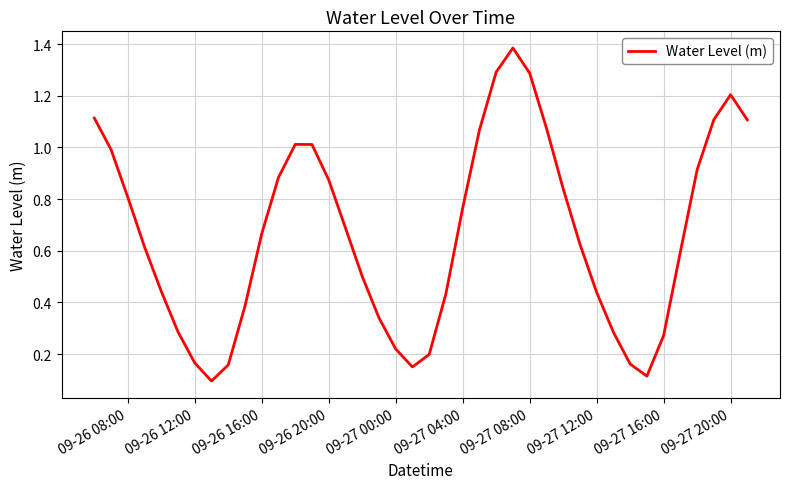

Does the chart display data point markers on the line(s)?

No